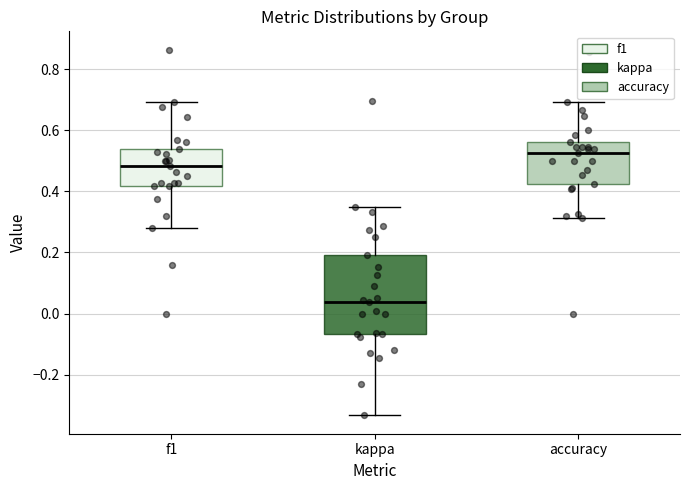

Reading left to right, transcribe this box plot: for each box, give where its median line is, the range the box spans, and where its two whiskers end, as read against the y-axis. The values are not printed on the chart, so give them approximately, as read against the axis.

f1: median 0.48, box 0.42 to 0.54, whiskers 0.28 to 0.70
kappa: median 0.04, box -0.06 to 0.20, whiskers -0.34 to 0.36
accuracy: median 0.52, box 0.42 to 0.56, whiskers 0.32 to 0.70